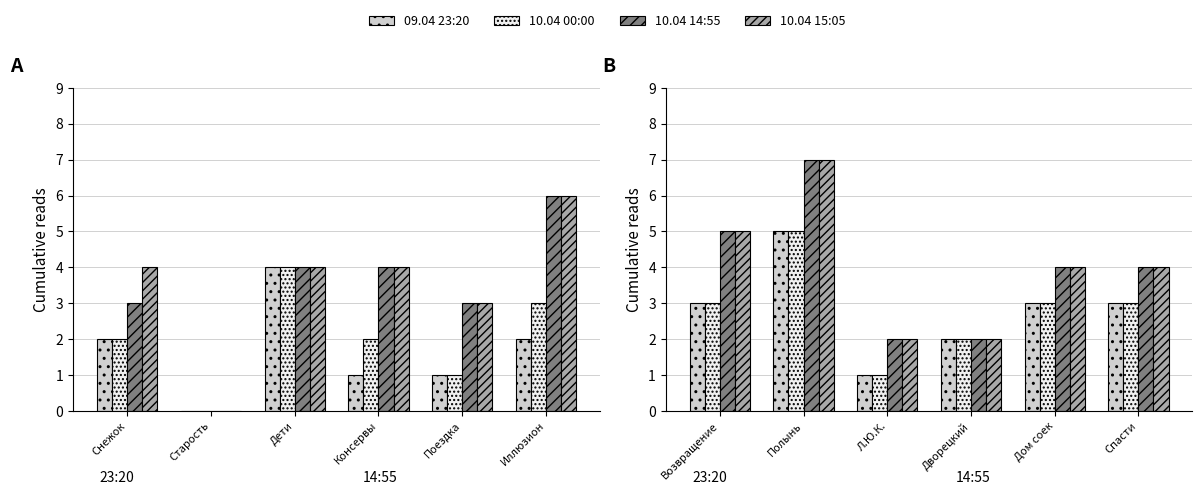

At how many categories does at least one series exceed 3?

4